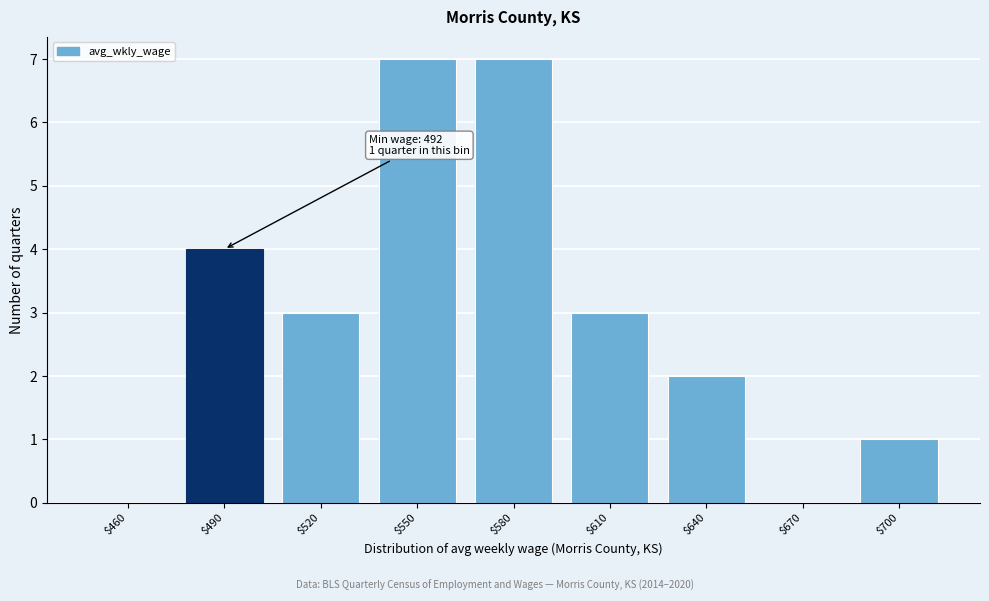

What is the greatest value displayed?

7